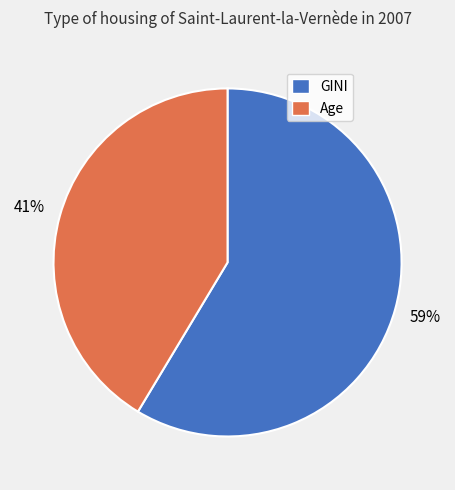

What is the ratio of the value at Age to the value at GINI?

0.7